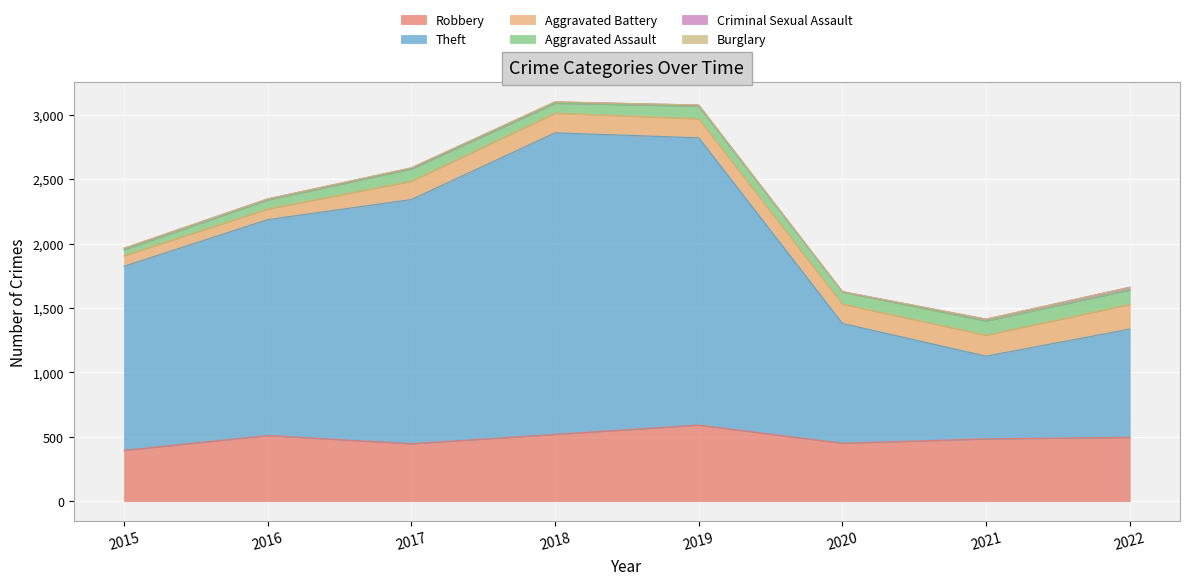

What is the greatest value displayed?

2341